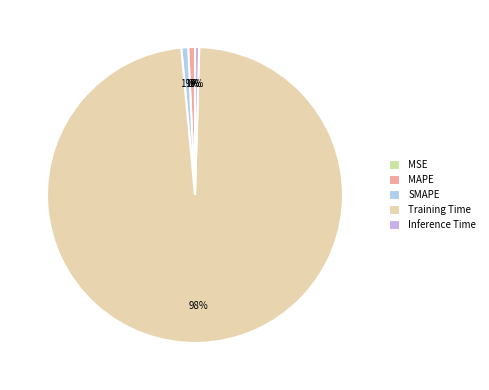

What is the majority slice?

Training Time